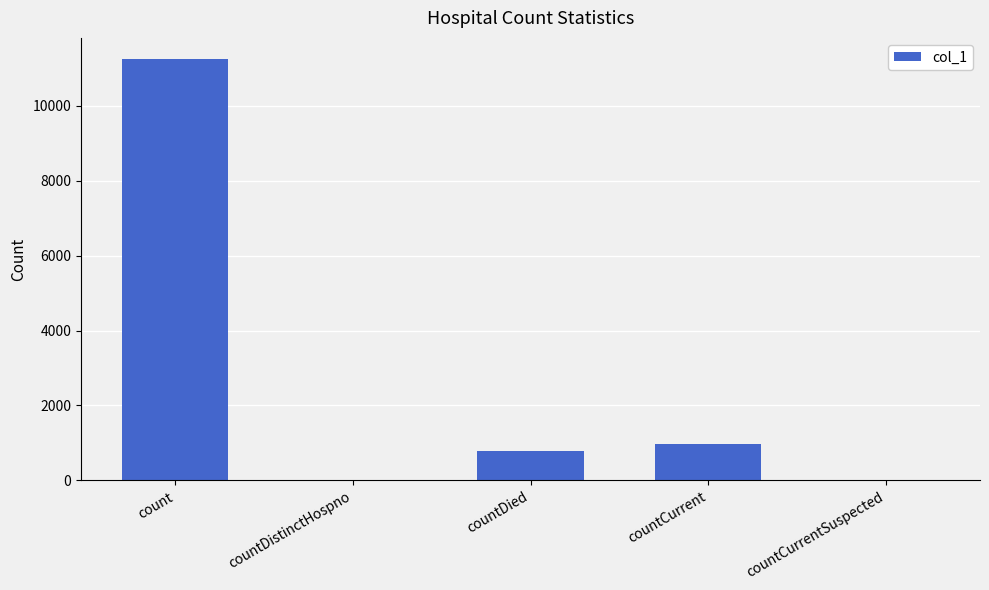

What is the sum of all values?

12980